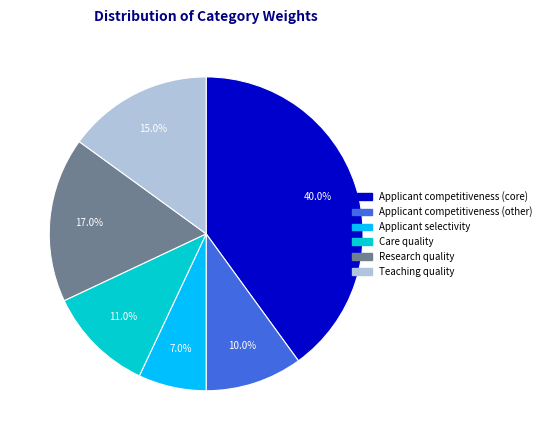

Is it true that Applicant competitiveness (other) is 10% of the pie?

True